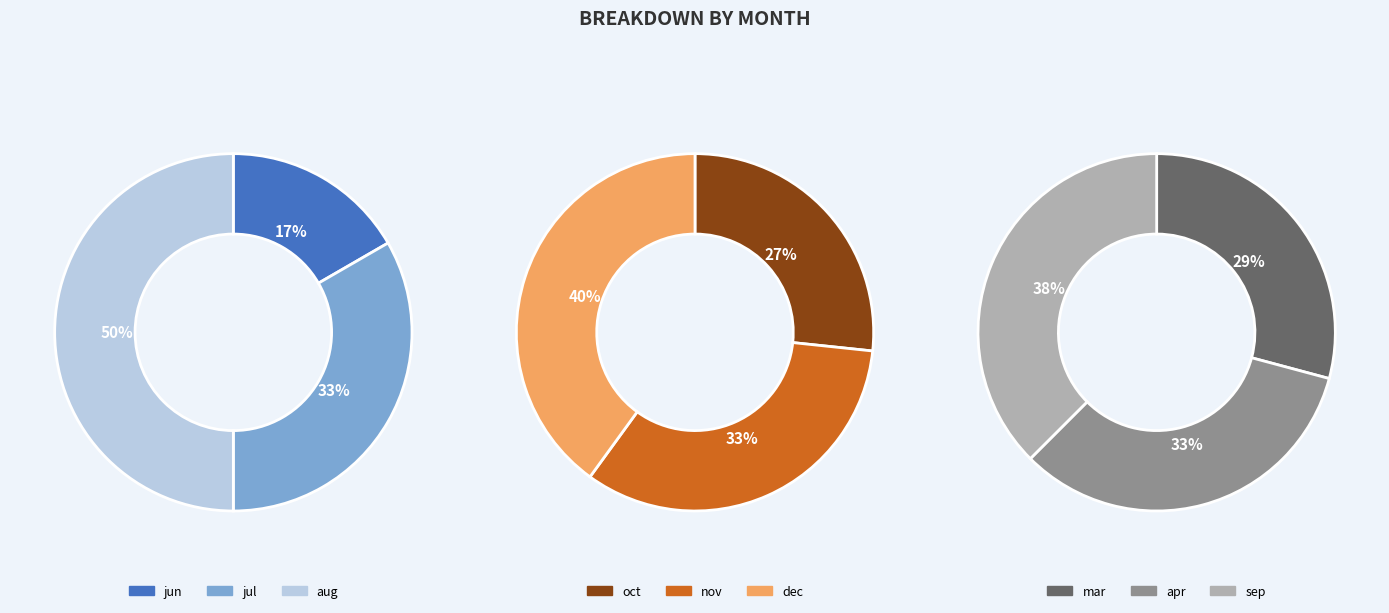

What percentage is NOT represented by dec?

86.7%